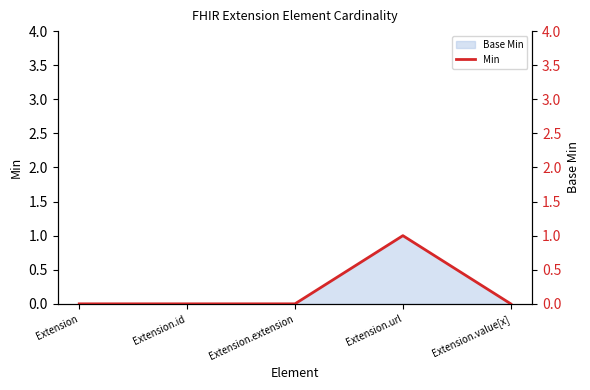

At which label is the value closest to 0?

Extension